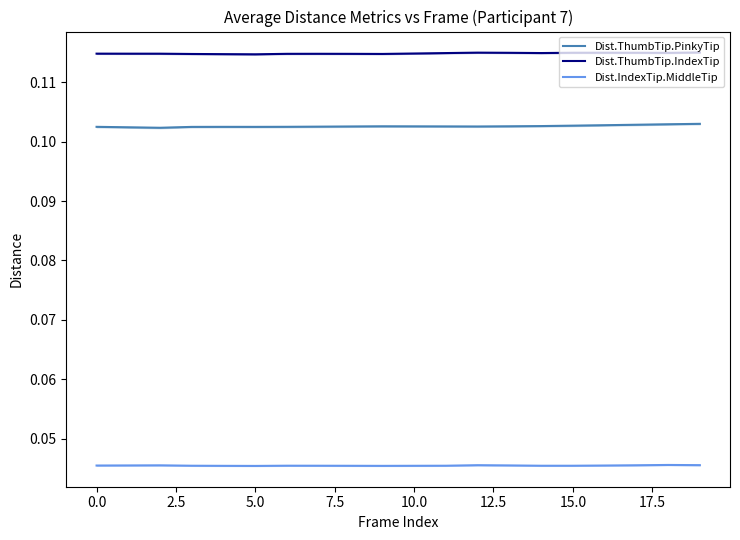

What is the minimum value for Dist.ThumbTip.IndexTip?

0.1